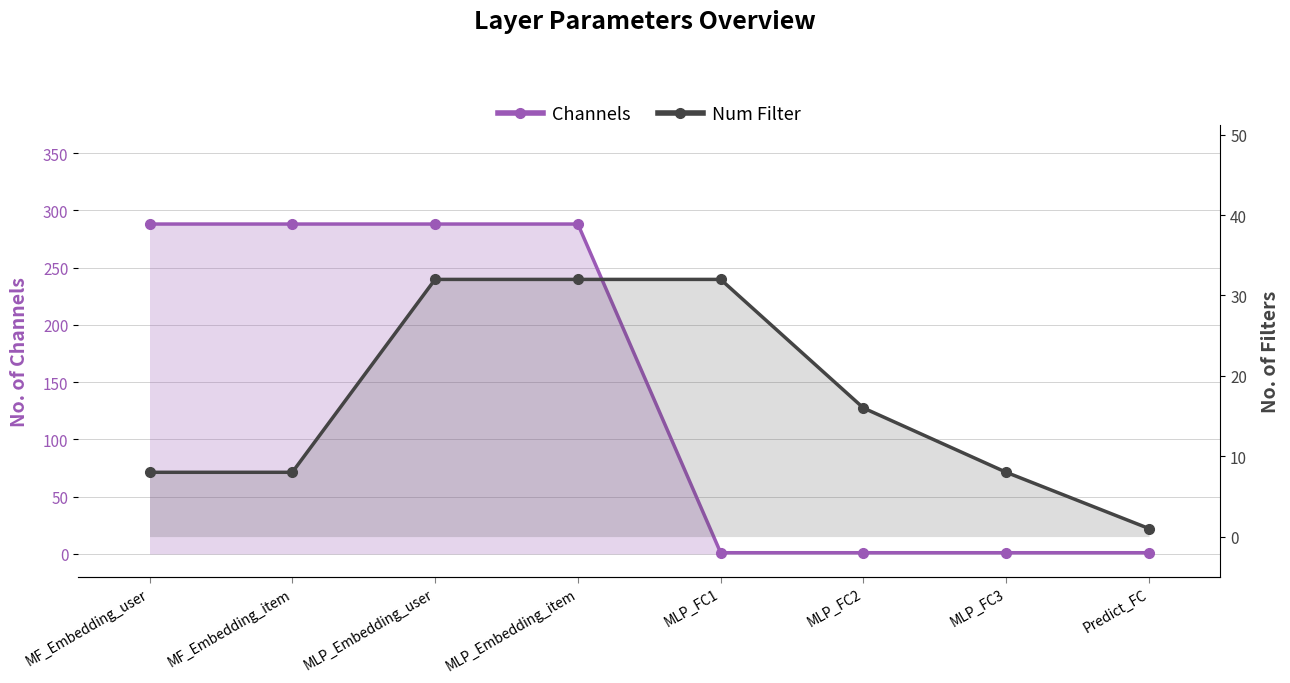

Reading right to left, what are all the values shown in this chart?

Channels: Predict_FC=1	MLP_FC3=1	MLP_FC2=1	MLP_FC1=1	MLP_Embedding_item=288	MLP_Embedding_user=288	MF_Embedding_item=288	MF_Embedding_user=288
Num Filter: Predict_FC=1	MLP_FC3=8	MLP_FC2=16	MLP_FC1=32	MLP_Embedding_item=32	MLP_Embedding_user=32	MF_Embedding_item=8	MF_Embedding_user=8